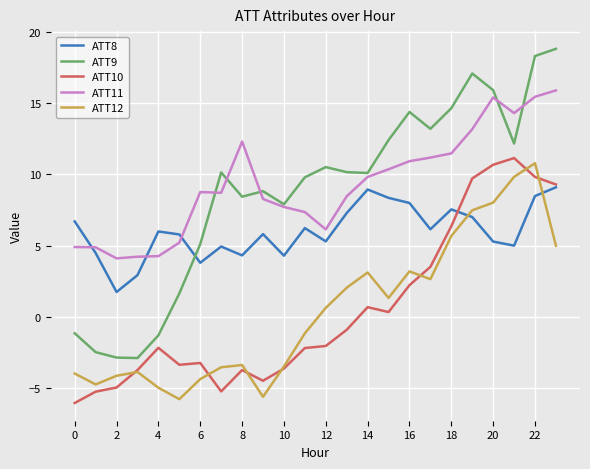

How many lines are shown in the chart?

5